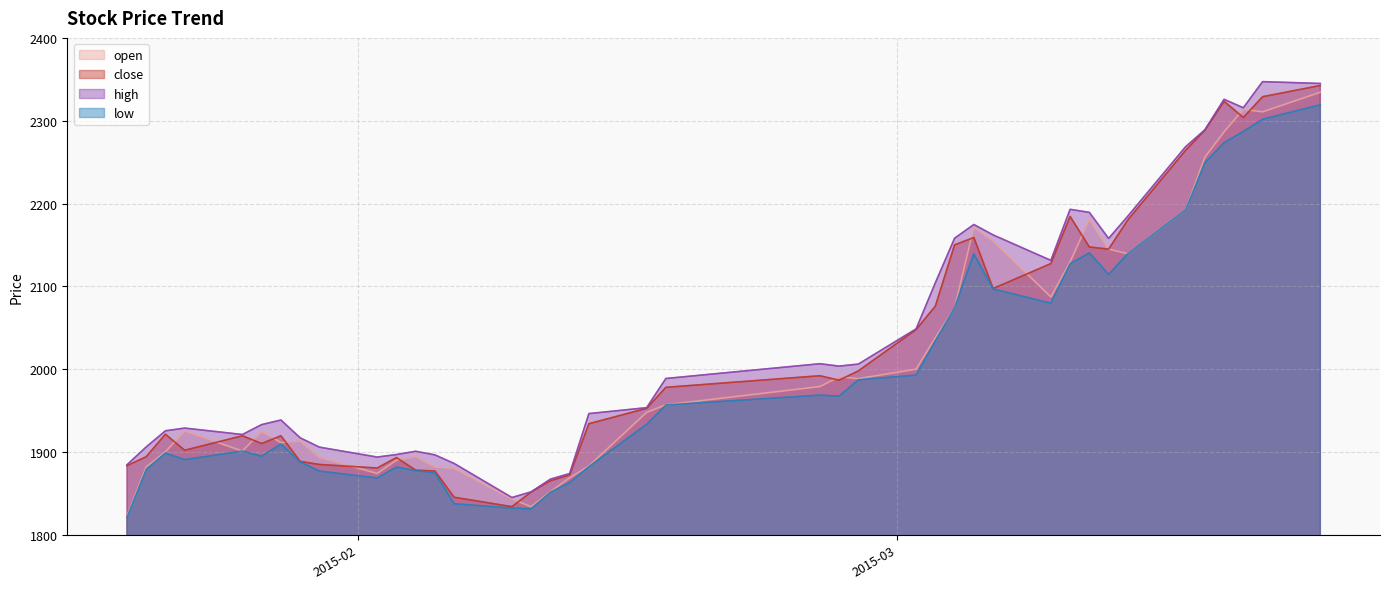

Reading left to right, extract all data points from this chart.

open: 2015-01-20=1823.1	2015-01-21=1881.9	2015-01-22=1900.2	2015-01-23=1925.5	2015-01-26=1901.1	2015-01-27=1925.1	2015-01-28=1911.3	2015-01-29=1913.3	2015-01-30=1893.5	2015-02-02=1874.1	2015-02-03=1890.1	2015-02-04=1894.5	2015-02-05=1882.0	2015-02-06=1880.2	2015-02-09=1843.4	2015-02-10=1834.0	2015-02-11=1852.1	2015-02-12=1868.8	2015-02-13=1883.2	2015-02-16=1947.9	2015-02-17=1957.0	2015-02-25=1979.0	2015-02-26=1990.7	2015-02-27=1988.6	2015-03-02=2000.0	2015-03-03=2038.0	2015-03-04=2074.3	2015-03-05=2171.4	2015-03-06=2154.7	2015-03-09=2087.2	2015-03-10=2129.5	2015-03-11=2181.0	2015-03-12=2145.0	2015-03-13=2139.4	2015-03-16=2192.3	2015-03-17=2255.9	2015-03-18=2286.7	2015-03-19=2313.8	2015-03-20=2310.7	2015-03-23=2334.4
close: 2015-01-20=1883.4	2015-01-21=1894.3	2015-01-22=1921.5	2015-01-23=1902.1	2015-01-26=1919.6	2015-01-27=1910.2	2015-01-28=1919.6	2015-01-29=1888.7	2015-01-30=1884.9	2015-02-02=1880.7	2015-02-03=1893.3	2015-02-04=1878.0	2015-02-05=1877.1	2015-02-06=1845.3	2015-02-09=1834.0	2015-02-10=1851.7	2015-02-11=1865.3	2015-02-12=1872.3	2015-02-13=1934.1	2015-02-16=1952.7	2015-02-17=1978.1	2015-02-25=1992.1	2015-02-26=1986.7	2015-02-27=1997.9	2015-03-02=2047.8	2015-03-03=2076.2	2015-03-04=2150.2	2015-03-05=2158.9	2015-03-06=2097.4	2015-03-09=2127.5	2015-03-10=2184.5	2015-03-11=2147.5	2015-03-12=2144.9	2015-03-13=2180.2	2015-03-16=2264.2	2015-03-17=2288.3	2015-03-18=2323.4	2015-03-19=2303.9	2015-03-20=2329.0	2015-03-23=2342.5
high: 2015-01-20=1884.5	2015-01-21=1906.1	2015-01-22=1925.6	2015-01-23=1928.9	2015-01-26=1921.1	2015-01-27=1933.1	2015-01-28=1938.6	2015-01-29=1917.1	2015-01-30=1905.9	2015-02-02=1893.9	2015-02-03=1896.9	2015-02-04=1900.9	2015-02-05=1896.5	2015-02-06=1886.1	2015-02-09=1845.0	2015-02-10=1851.9	2015-02-11=1867.2	2015-02-12=1874.0	2015-02-13=1946.3	2015-02-16=1953.5	2015-02-17=1988.8	2015-02-25=2006.6	2015-02-26=2003.7	2015-02-27=2006.2	2015-03-02=2048.7	2015-03-03=2104.3	2015-03-04=2158.1	2015-03-05=2174.7	2015-03-06=2162.1	2015-03-09=2131.4	2015-03-10=2193.0	2015-03-11=2189.3	2015-03-12=2157.8	2015-03-13=2184.8	2015-03-16=2268.6	2015-03-17=2289.0	2015-03-18=2325.8	2015-03-19=2315.6	2015-03-20=2347.2	2015-03-23=2345.0
low: 2015-01-20=1821.2	2015-01-21=1878.9	2015-01-22=1898.7	2015-01-23=1890.8	2015-01-26=1901.1	2015-01-27=1894.9	2015-01-28=1909.5	2015-01-29=1888.1	2015-01-30=1877.0	2015-02-02=1868.7	2015-02-03=1881.8	2015-02-04=1877.5	2015-02-05=1874.8	2015-02-06=1837.6	2015-02-09=1832.3	2015-02-10=1831.5	2015-02-11=1851.4	2015-02-12=1863.1	2015-02-13=1882.3	2015-02-16=1933.4	2015-02-17=1956.8	2015-02-25=1968.7	2015-02-26=1967.5	2015-02-27=1987.2	2015-03-02=1992.9	2015-03-03=2034.3	2015-03-04=2074.3	2015-03-05=2139.3	2015-03-06=2096.9	2015-03-09=2079.7	2015-03-10=2127.3	2015-03-11=2140.4	2015-03-12=2114.5	2015-03-13=2139.4	2015-03-16=2192.3	2015-03-17=2249.2	2015-03-18=2273.6	2015-03-19=2287.0	2015-03-20=2301.8	2015-03-23=2319.3